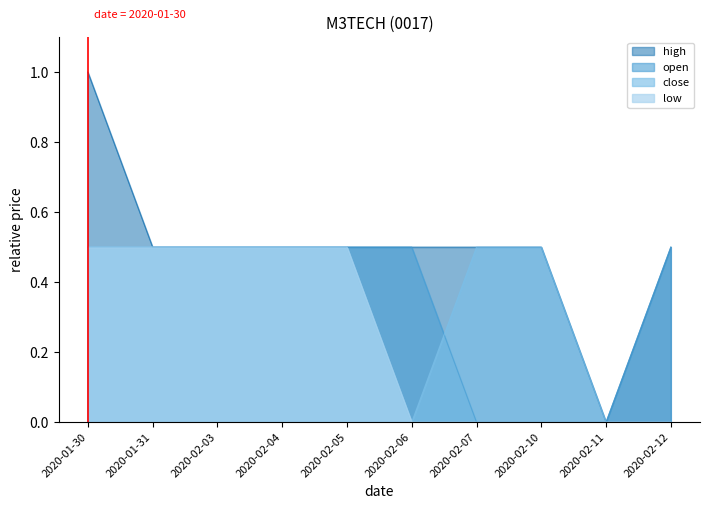

How many values in the close series exceed 0?

7